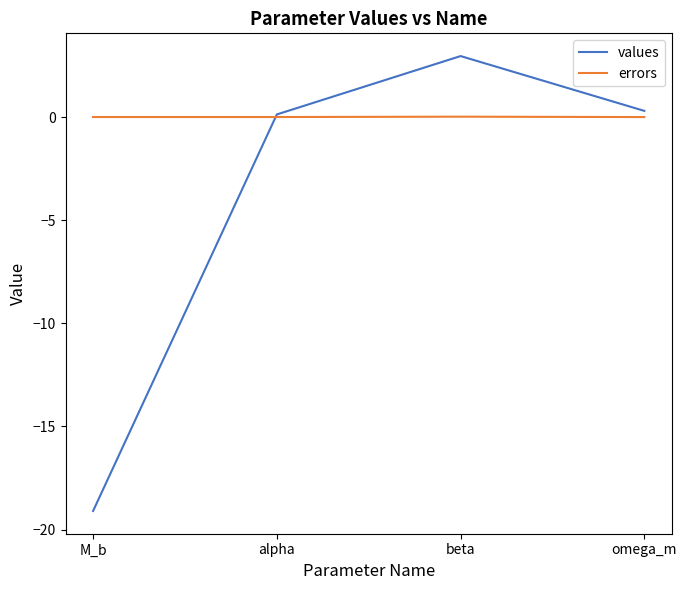

Which category has the highest value across all series?

beta